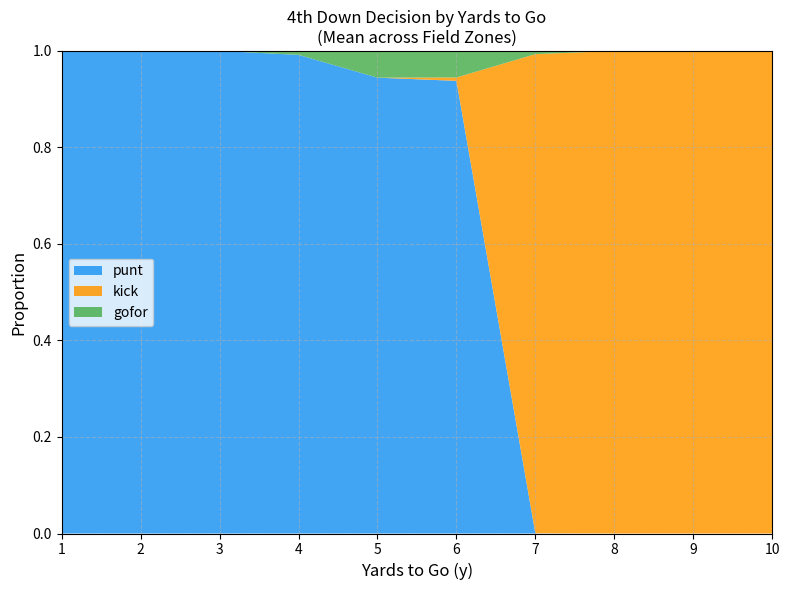

Reading right to left, extract all data points from this chart.

punt: 0.0	0.0	0.0	0.0	0.9	0.9	1.0	1.0	1.0	1.0
kick: 1.0	1.0	1.0	1.0	0.0	0.0	0.0	0.0	0.0	0.0
gofor: 0.0	0.0	0.0	0.0	0.1	0.1	0.0	0.0	0.0	0.0